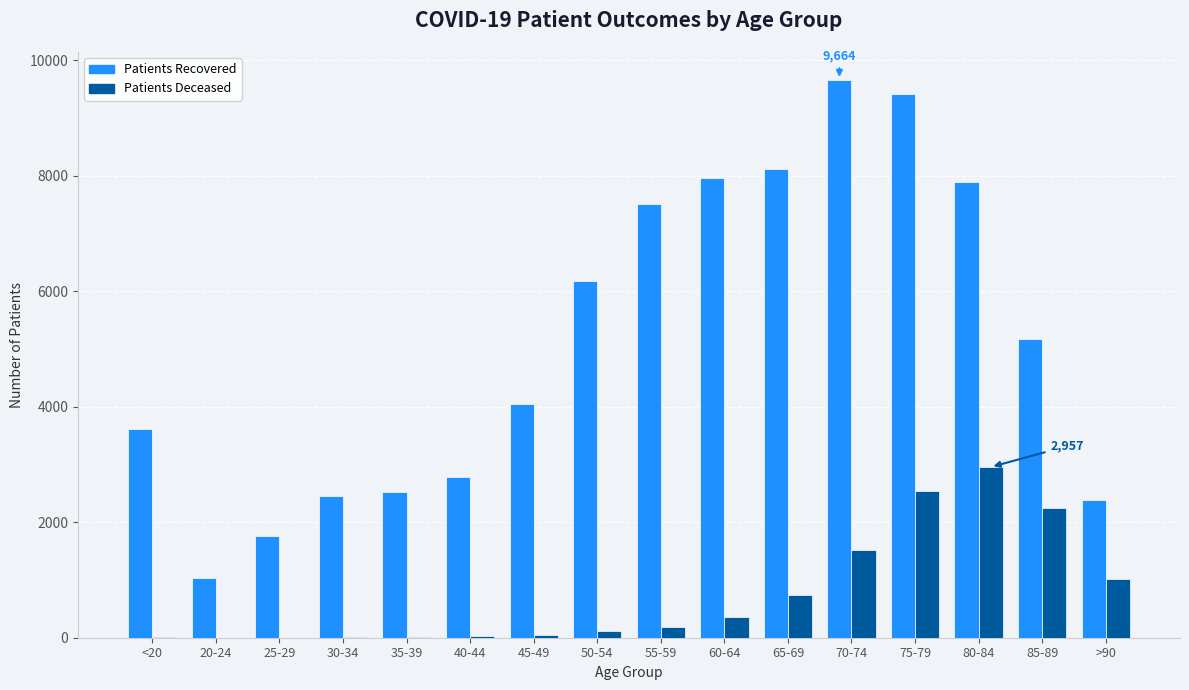

What is the greatest value displayed?

9664